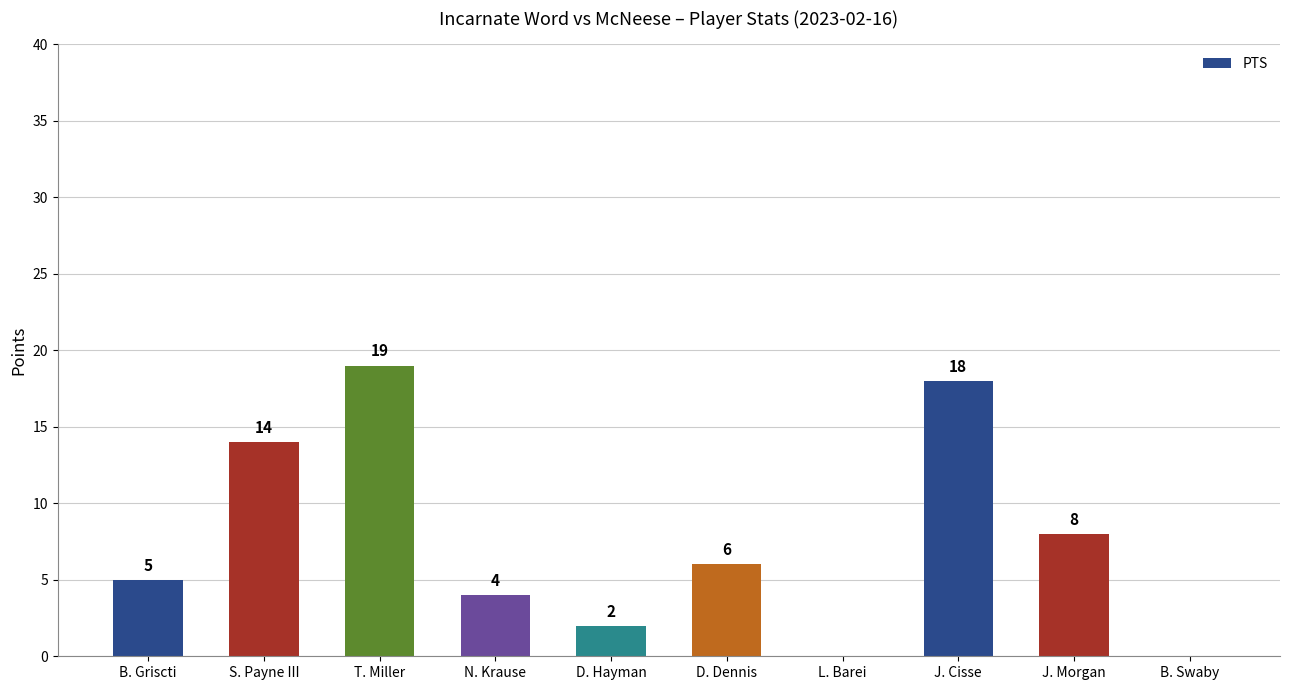

What is the sum of the values at J. Morgan and T. Miller?

27